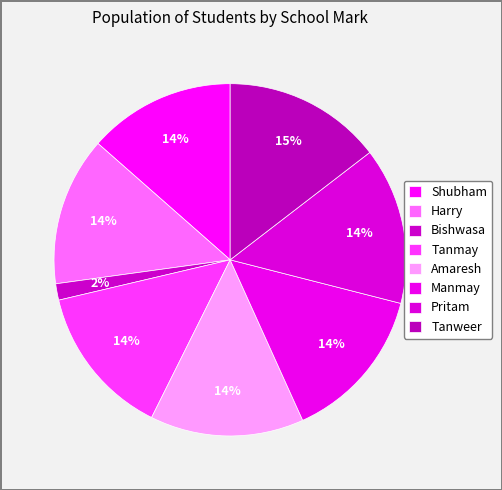

To the nearest percent, what is the combined percentage of Pritam and Harry?

28%